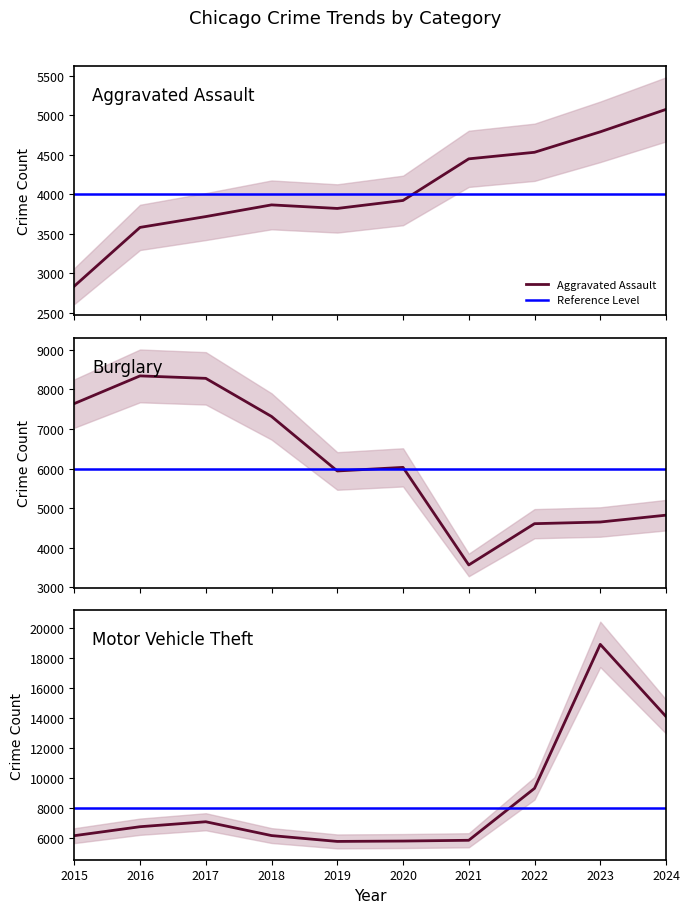

Between which two adjacent categories do Aggravated Assault and Burglary first intersect?

2020 and 2021